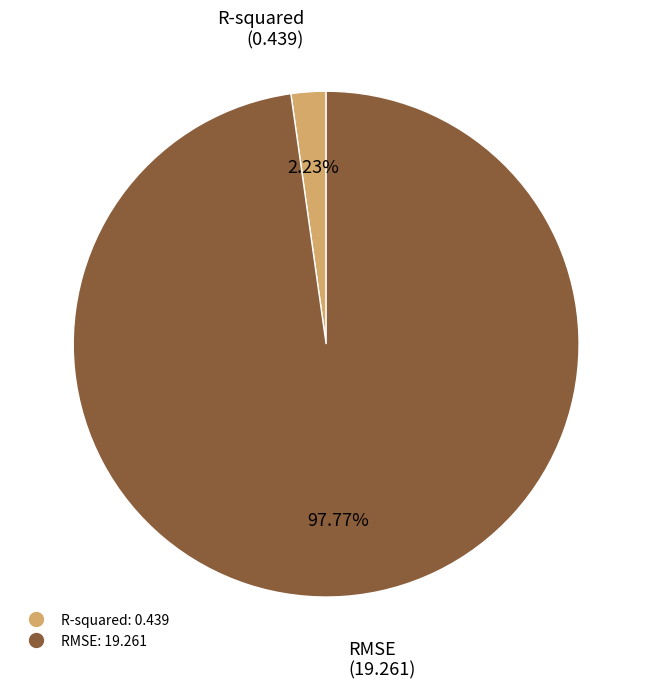

Count the number of slices in the pie.

2